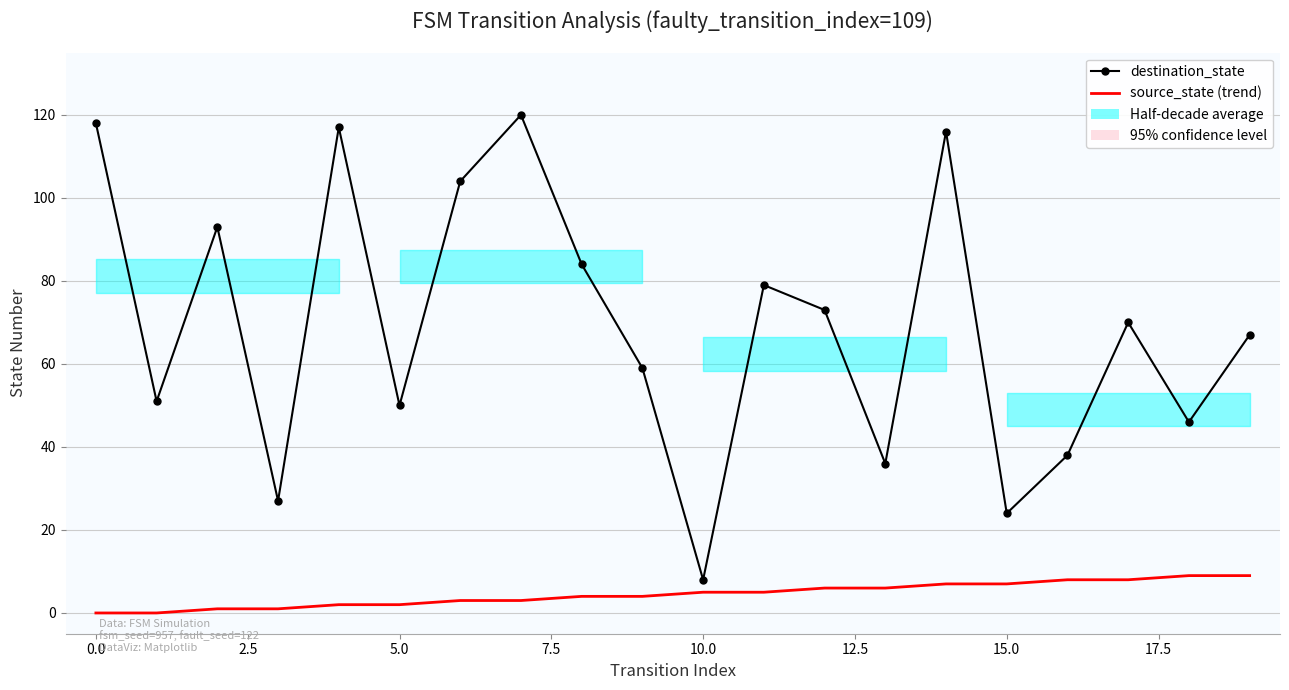

How many lines are shown in the chart?

2